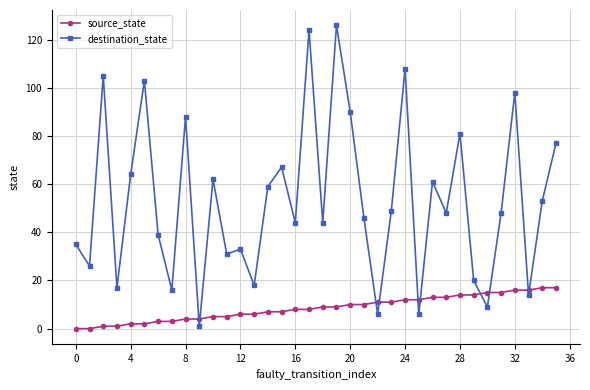

At how many categories does at least one series exceed 96?

6